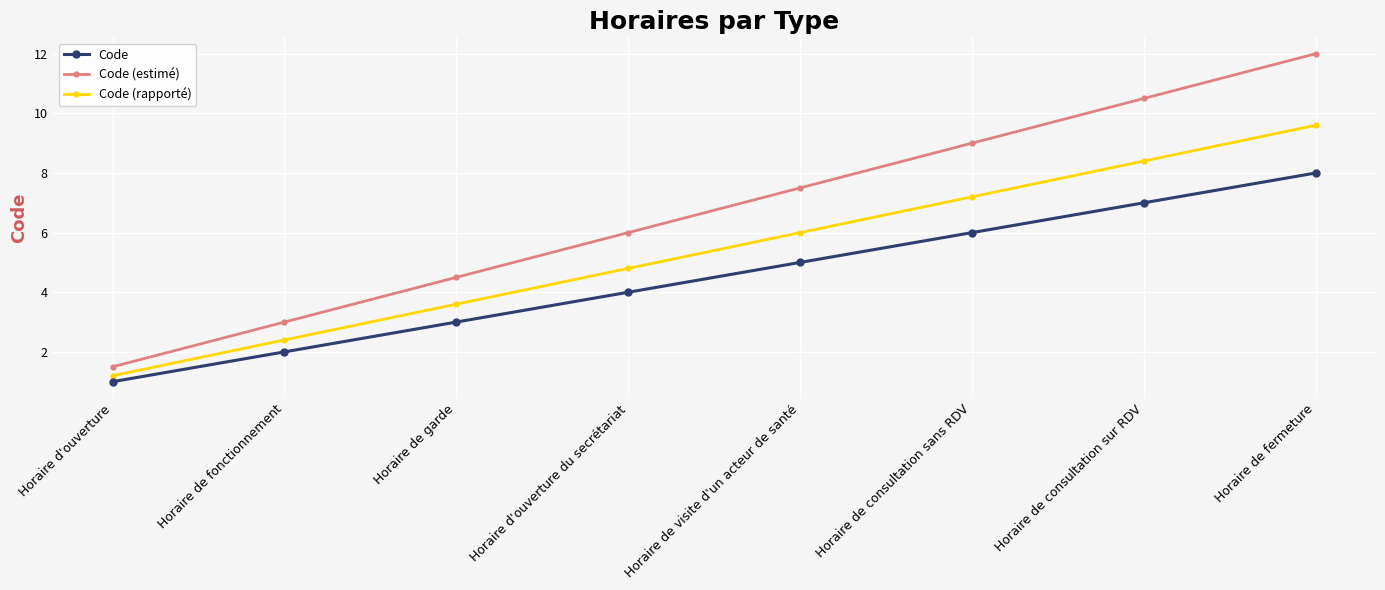

True or false: Code and Code (rapporté) intersect in this chart.

False